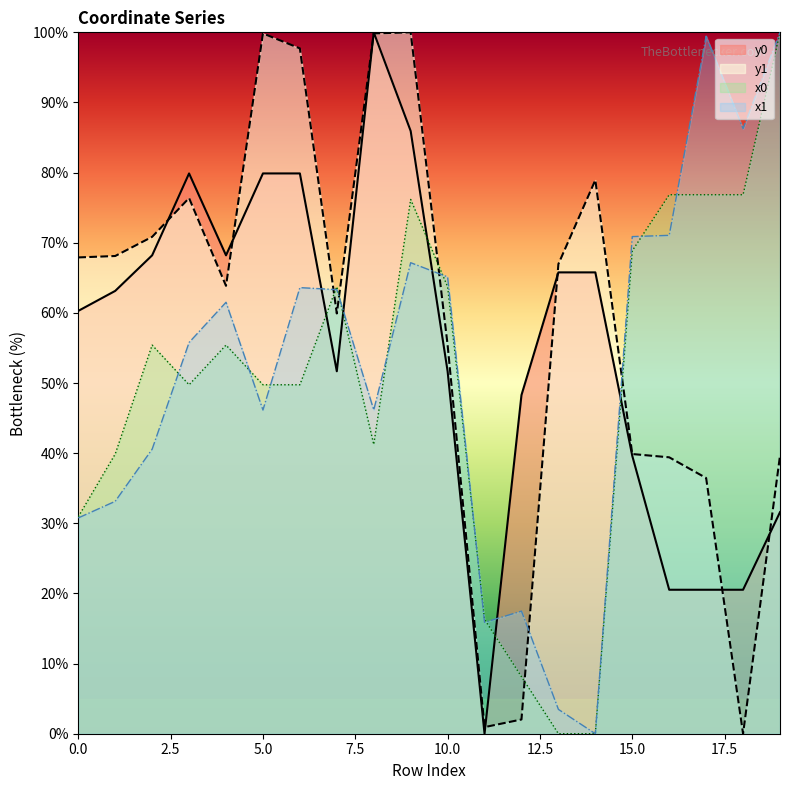

What are all the series names shown in the legend?

y0, y1, x0, x1